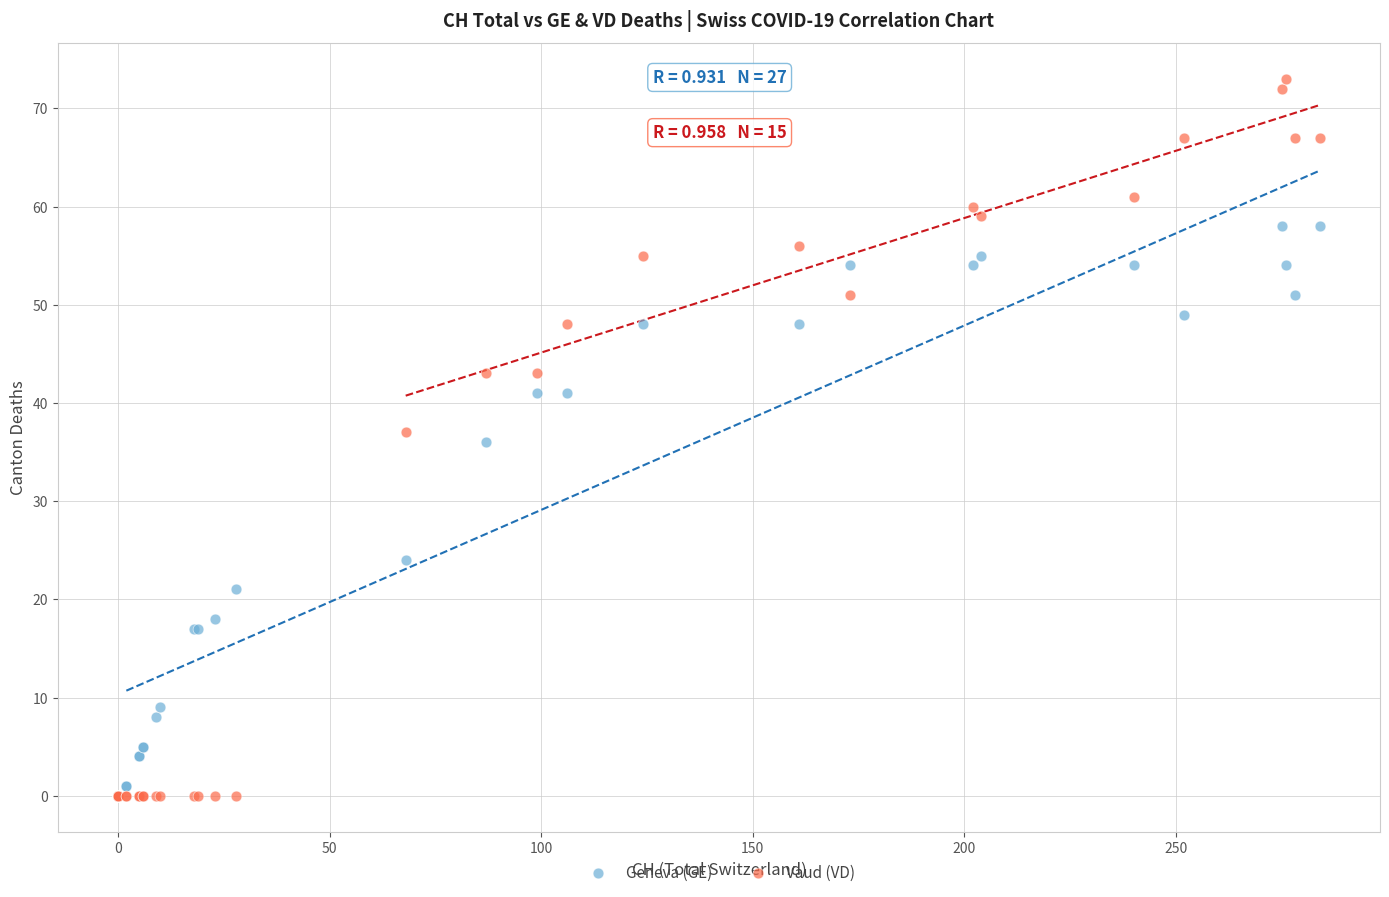

In the Geneva (GE) series, what Y value is closest to 29?

24